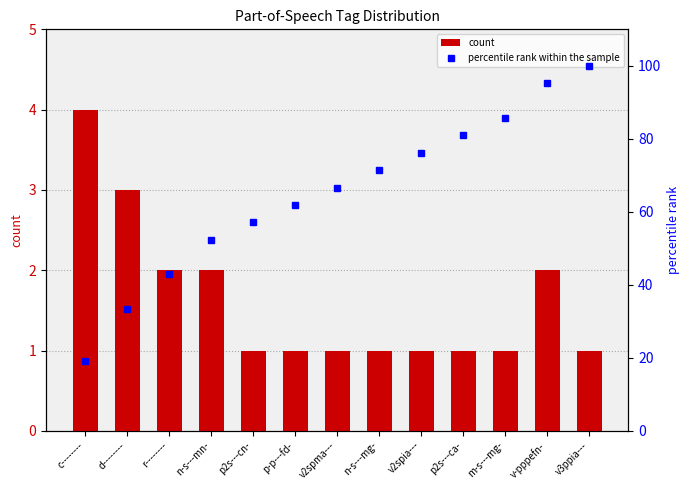

Between v-pppefn- and p2s---ca-, which is larger?

v-pppefn-